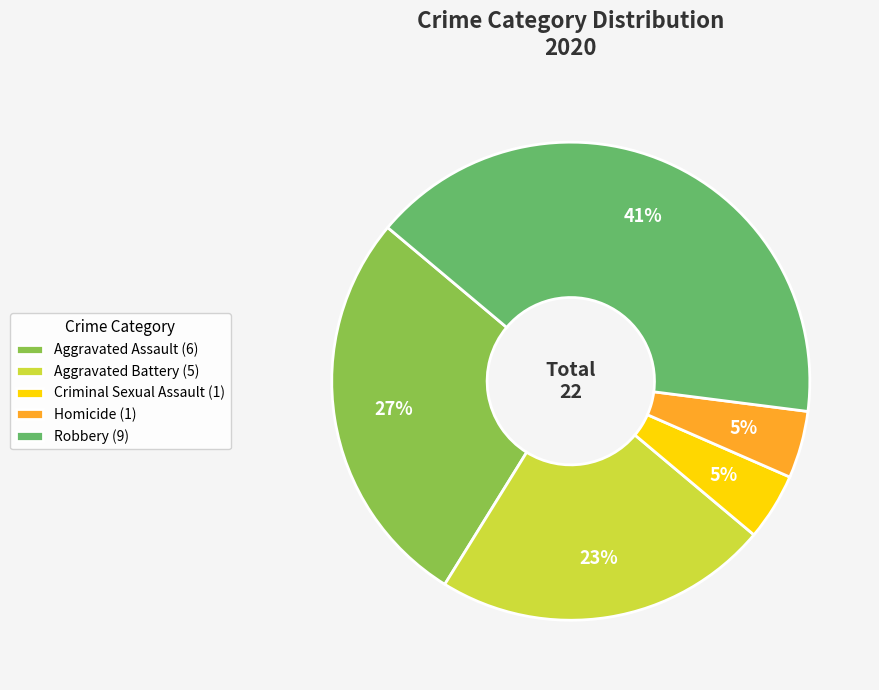

Count the number of slices in the pie.

5